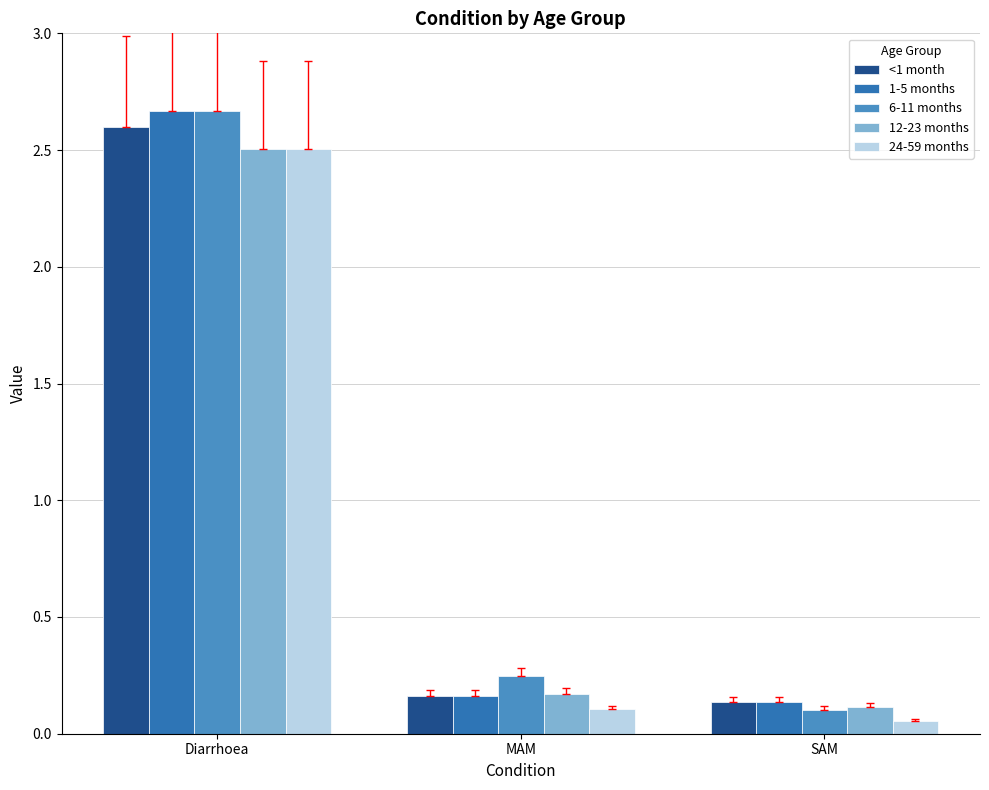

The 6-11 months series shows 0.2 at MAM. True or false?

True